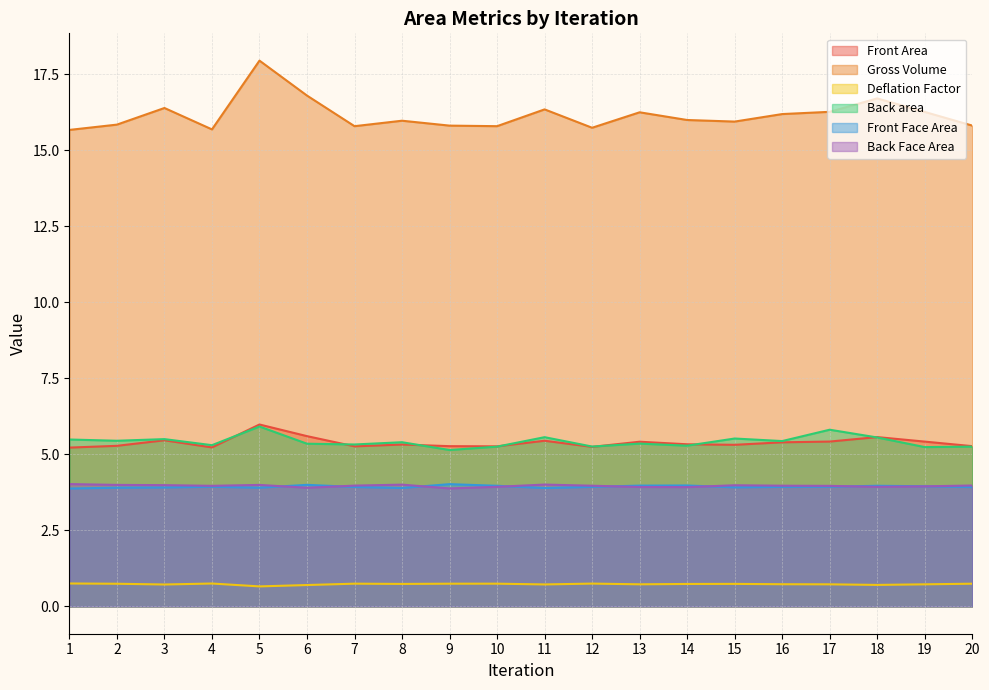

Which has a higher value, 5 or 3?

5